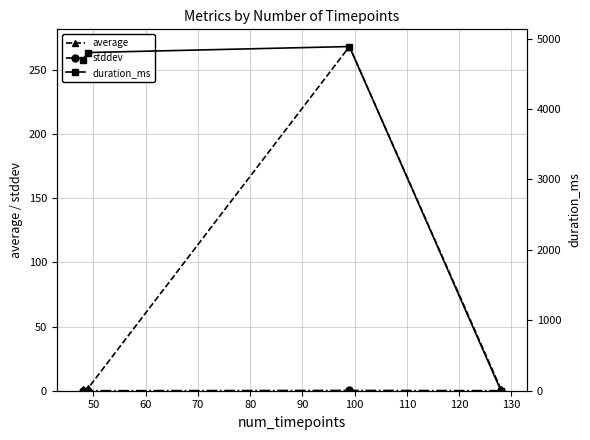

Which series ends up on top after the final intersection of average and duration_ms?

average